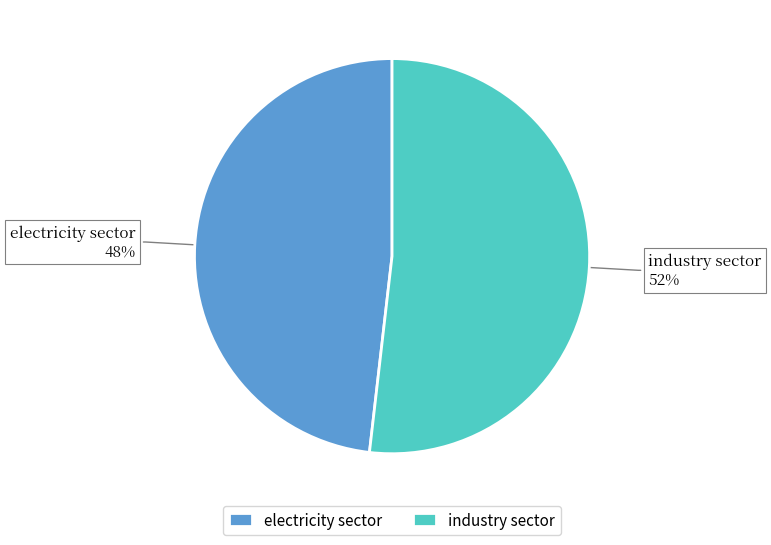

Rank the categories by value from lowest to highest.

electricity sector, industry sector